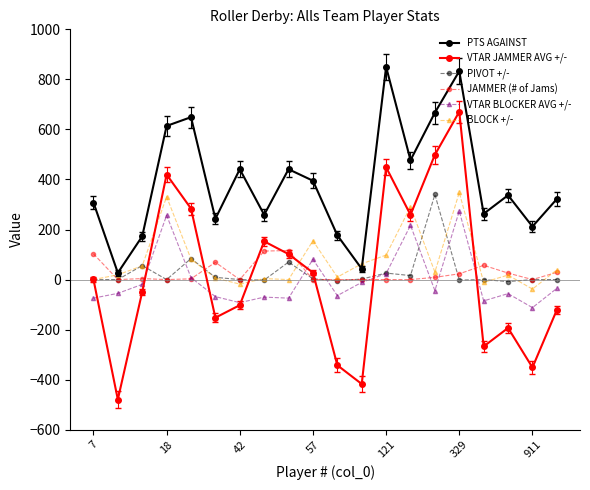

True or false: BLOCK +/- has more than 1 interior local peaks.

True